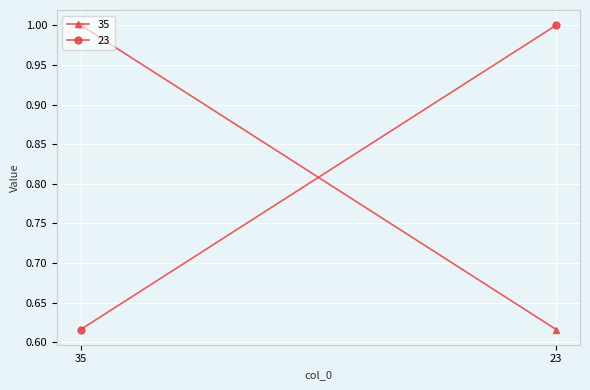

True or false: 23 has a value of 1.0 at 23.

True